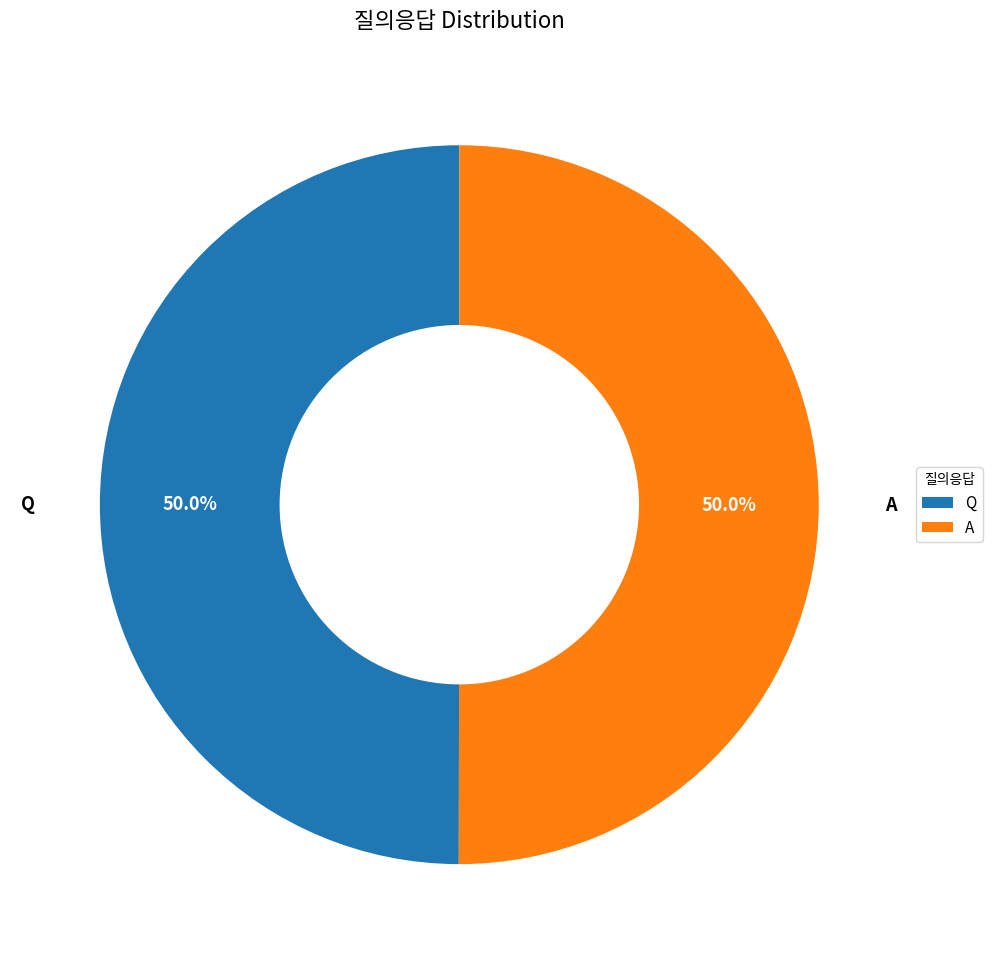

Count the number of slices in the pie.

2